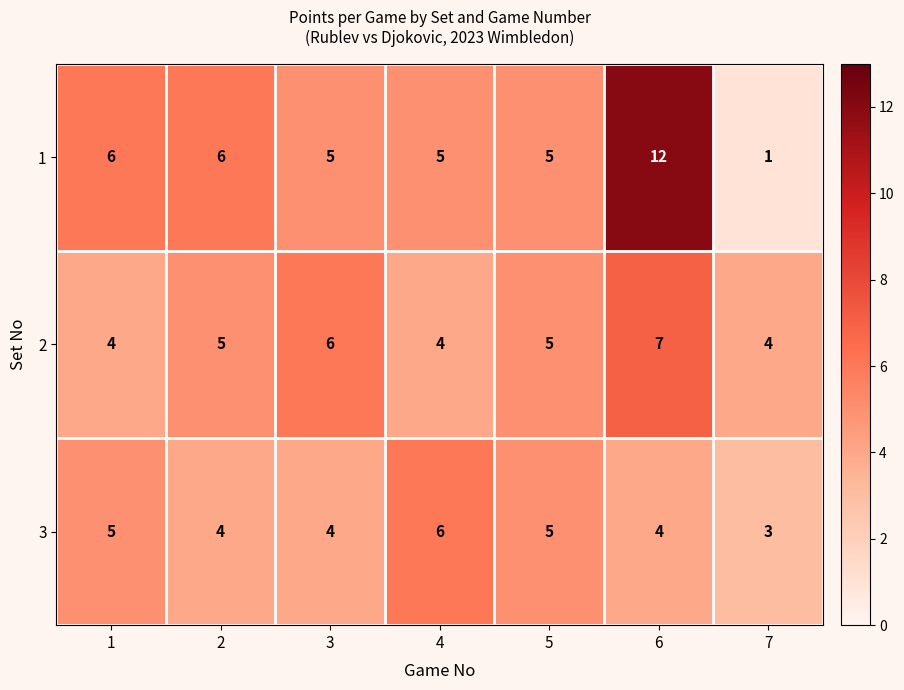

Read the 2 value at 4.

4